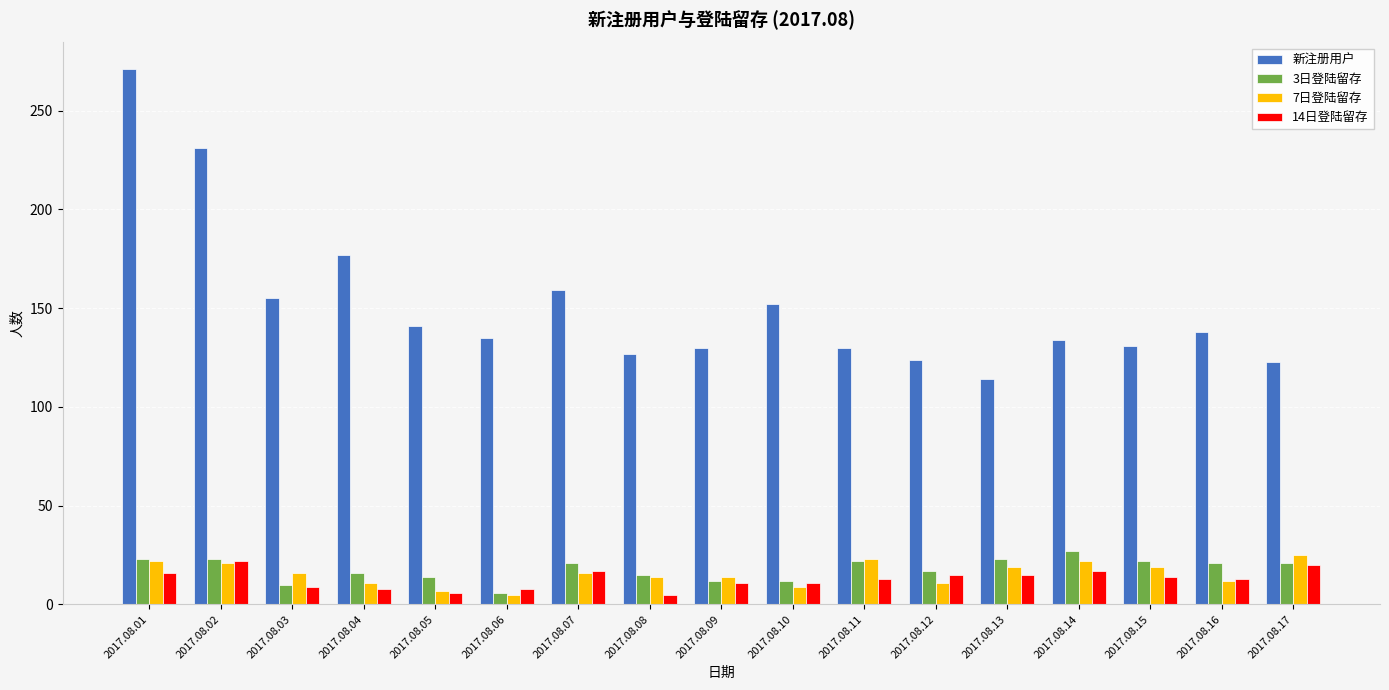

Is it true that 3日登陆留存 equals 21 at 2017.08.07?

True